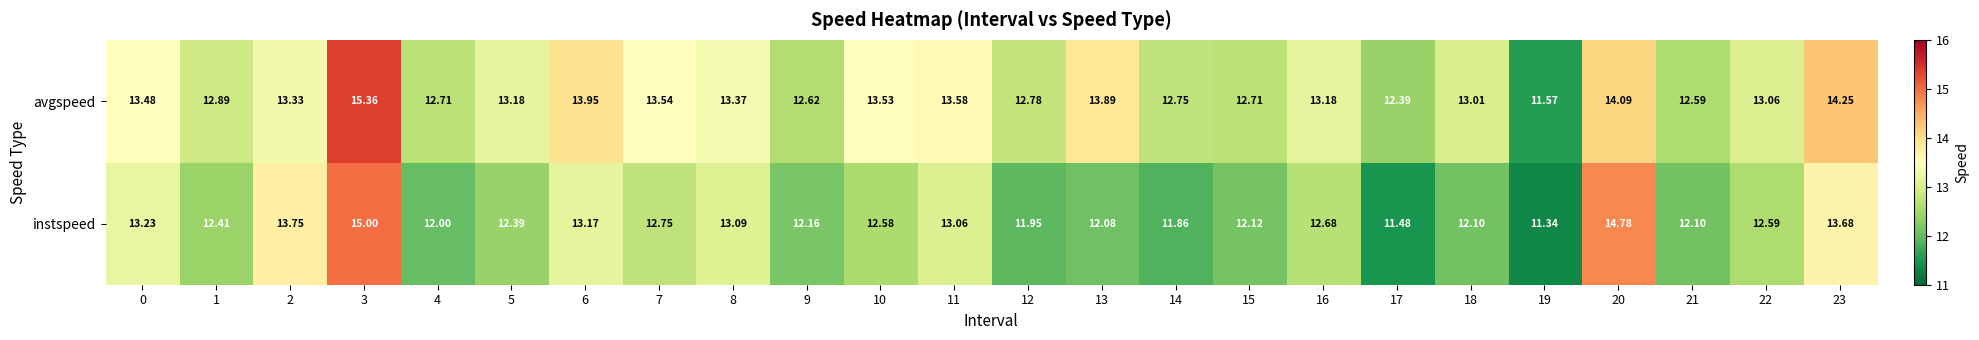

Between 6 and 12, which series saw the biggest shift?

instspeed